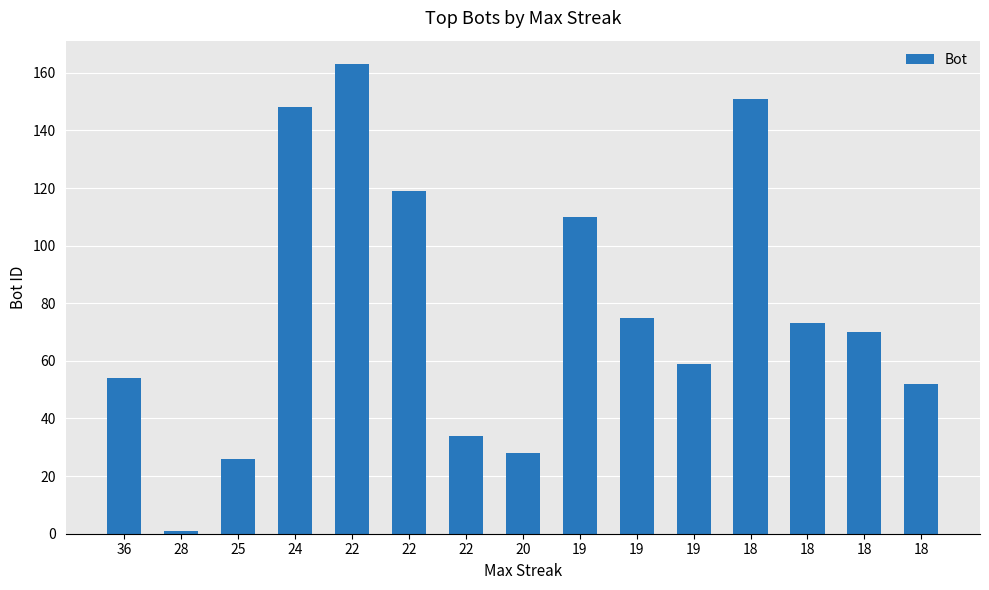

Are the bars grouped side by side (vs. stacked)?

No